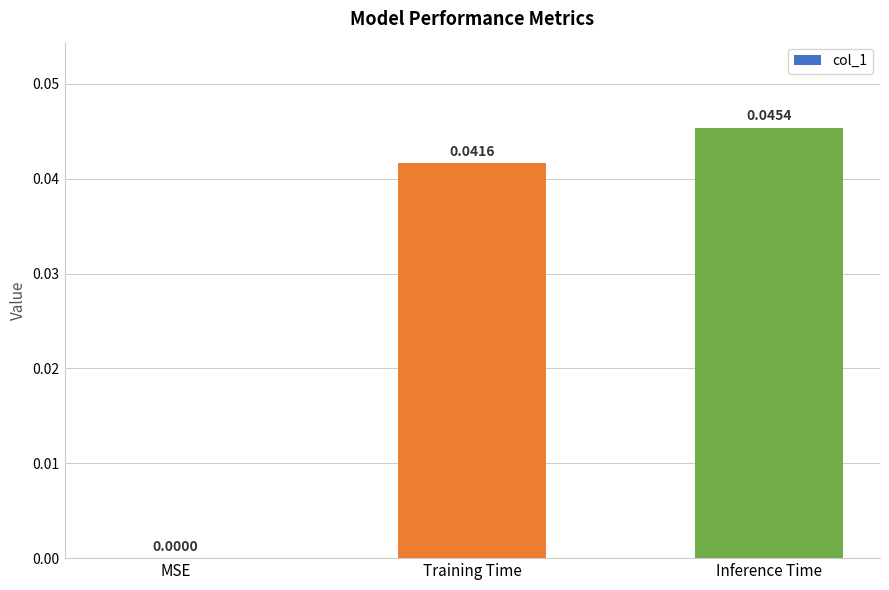

At which label is the value closest to 0?

MSE